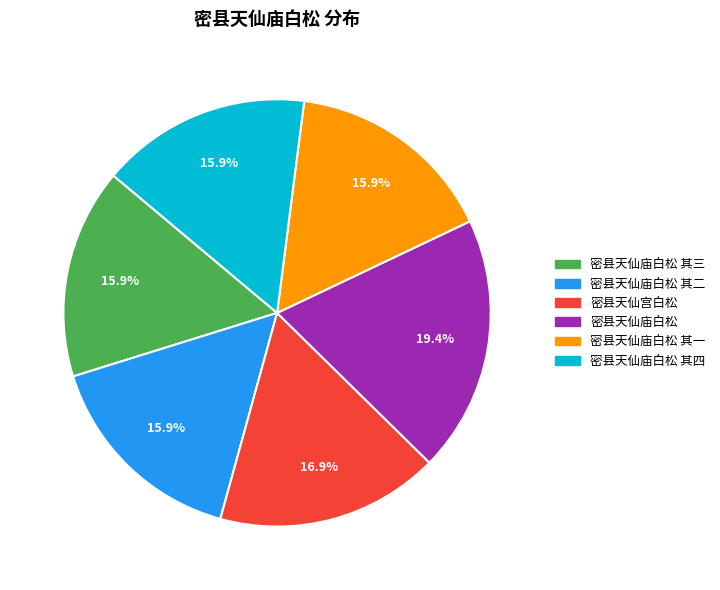

To the nearest percent, what is the average slice percentage?

17%